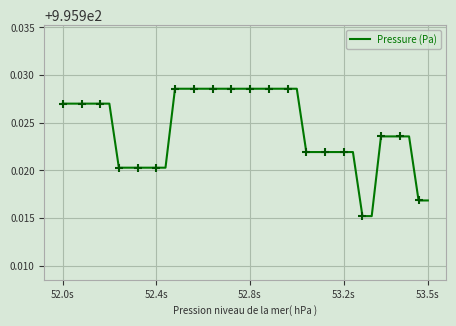

How many data points does each series have?

40